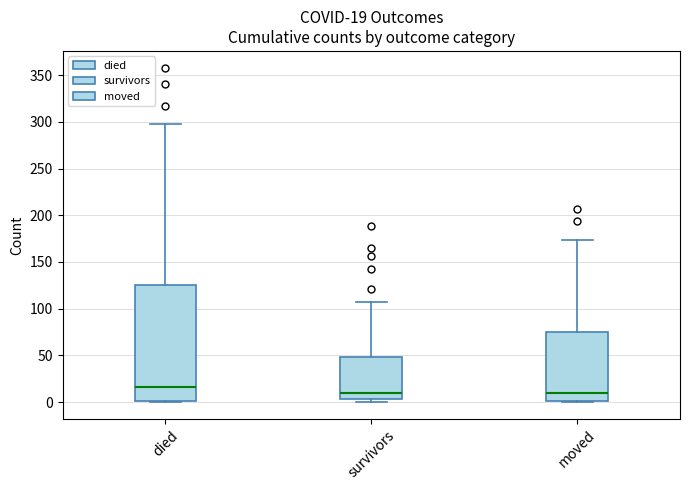

Comparing the boxes themselves (not the whiskers), which one is the tallest?

died